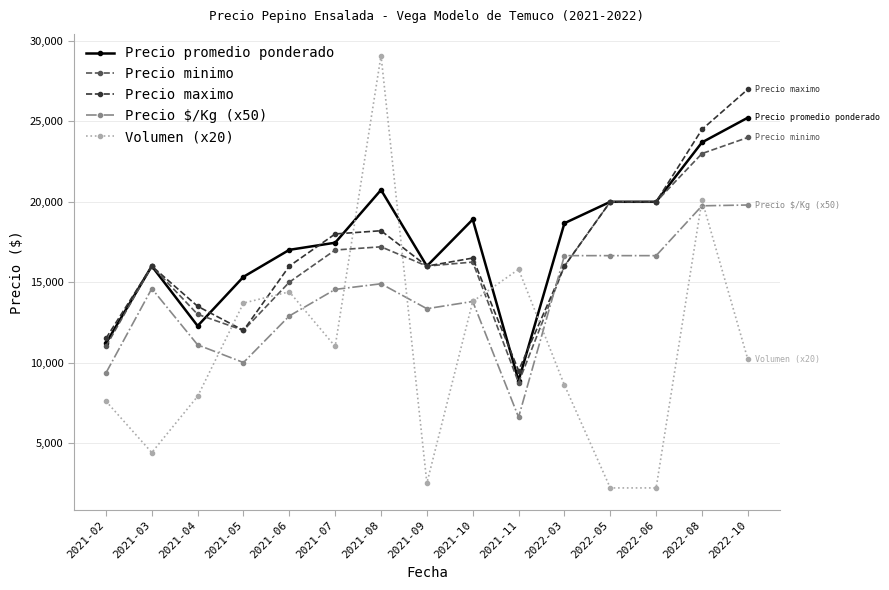

Where is the first local maximum for Precio maximo?

2021-03